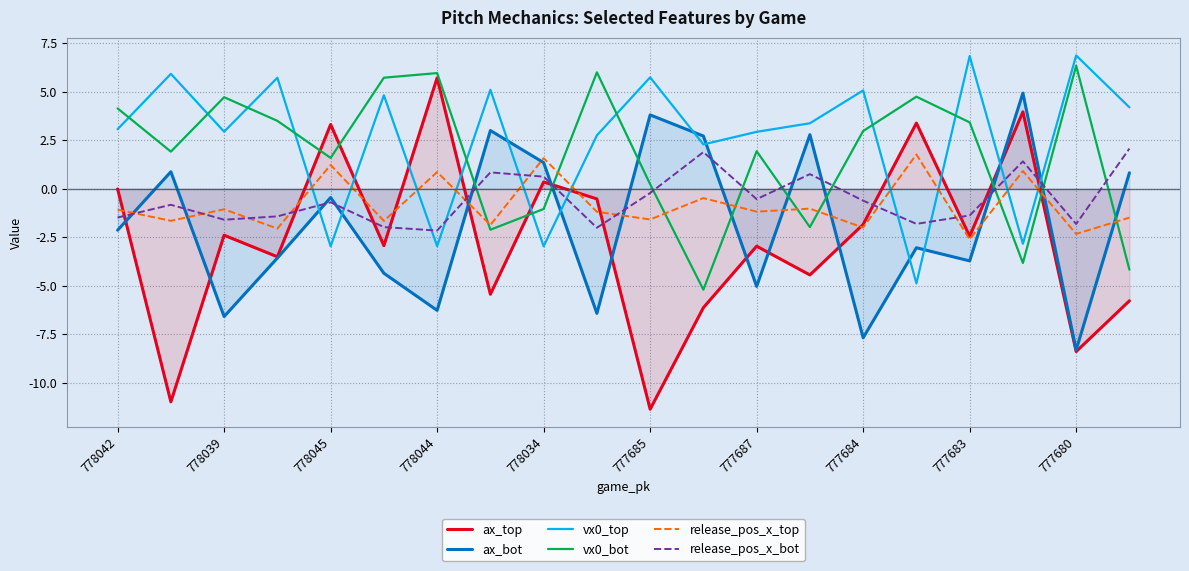

What is the difference between the highest and lowest values at 777685?

17.1